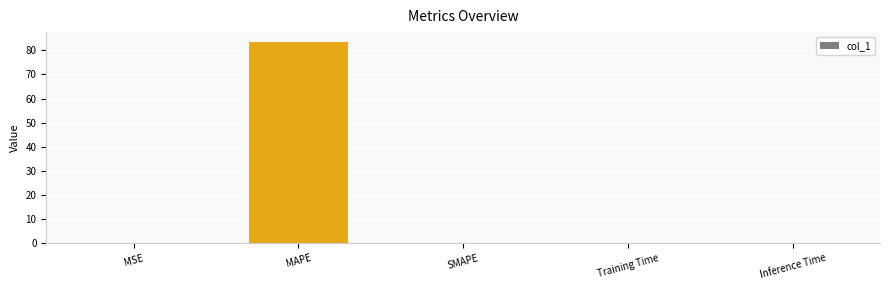

The value at Training Time is 0.0. True or false?

True